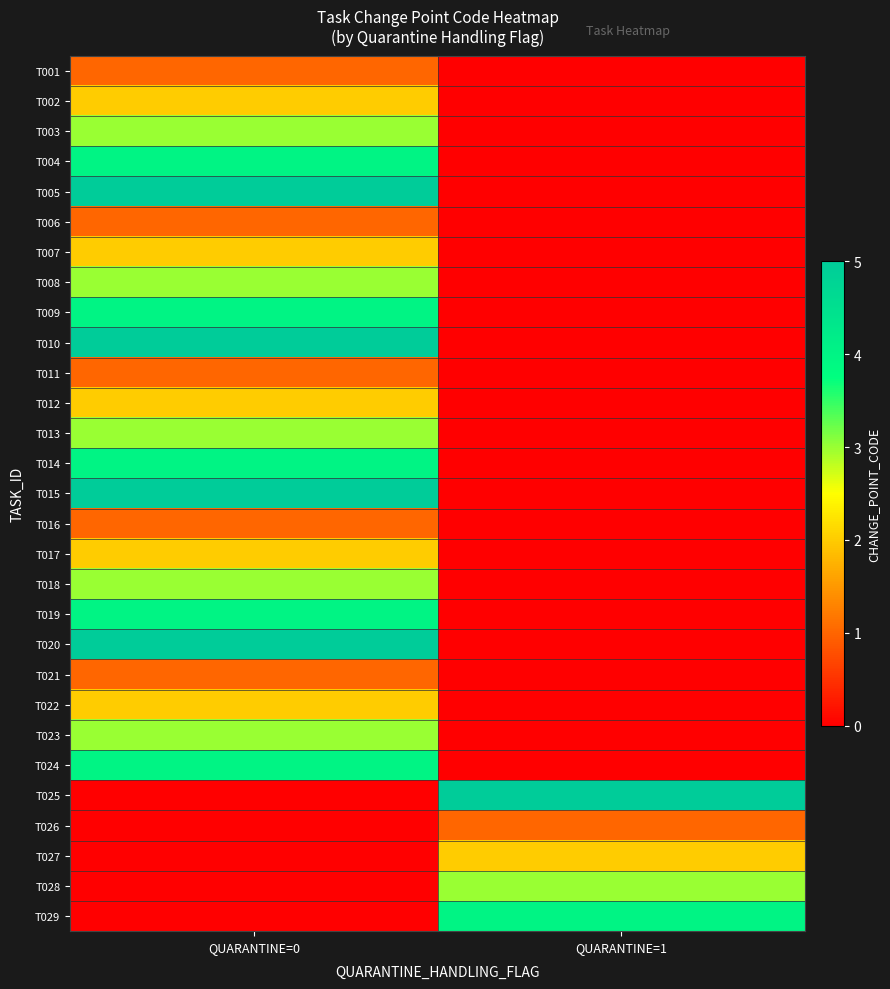

What is the maximum value shown in the chart?

5